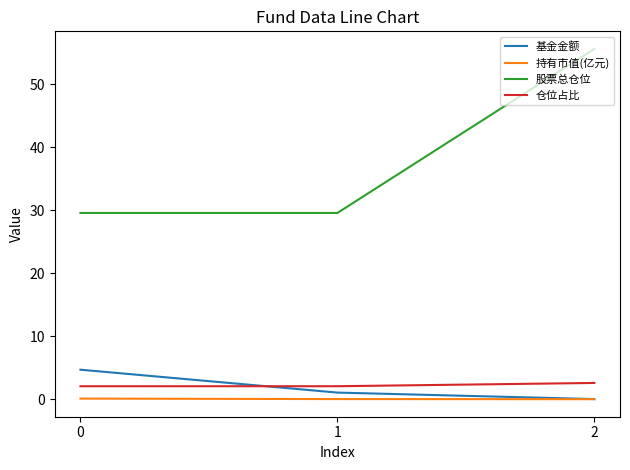

What is the sum of the 基金金额 values at 1 and 0?

5.7